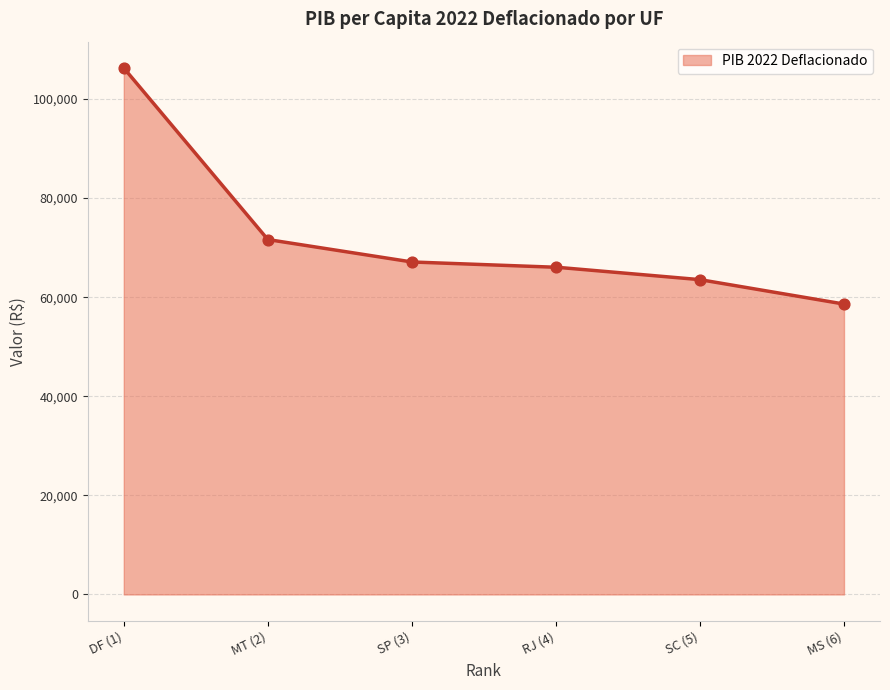

Between MT (2) and SP (3), which is larger?

MT (2)